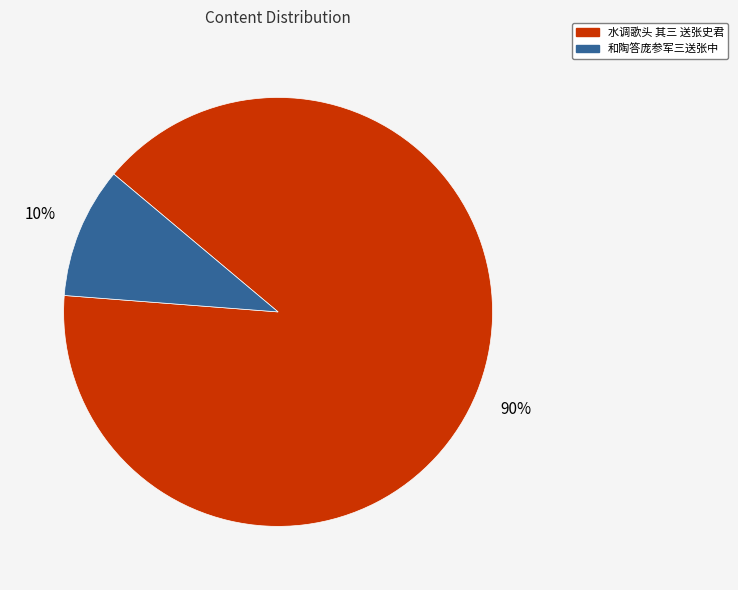

Count the number of slices in the pie.

2